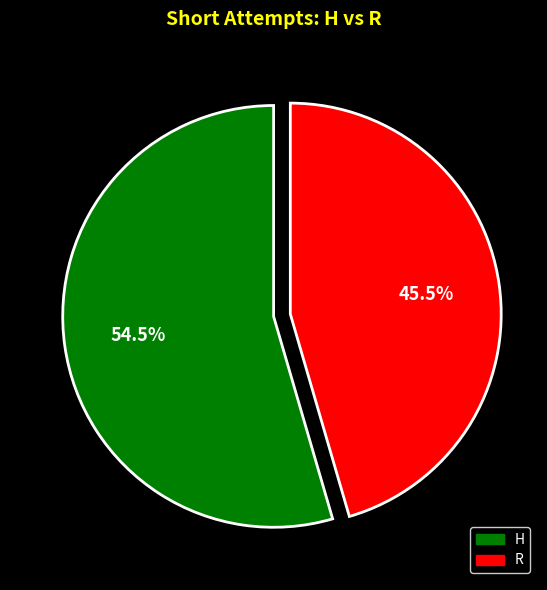

Is it true that H is 43% of the pie?

False